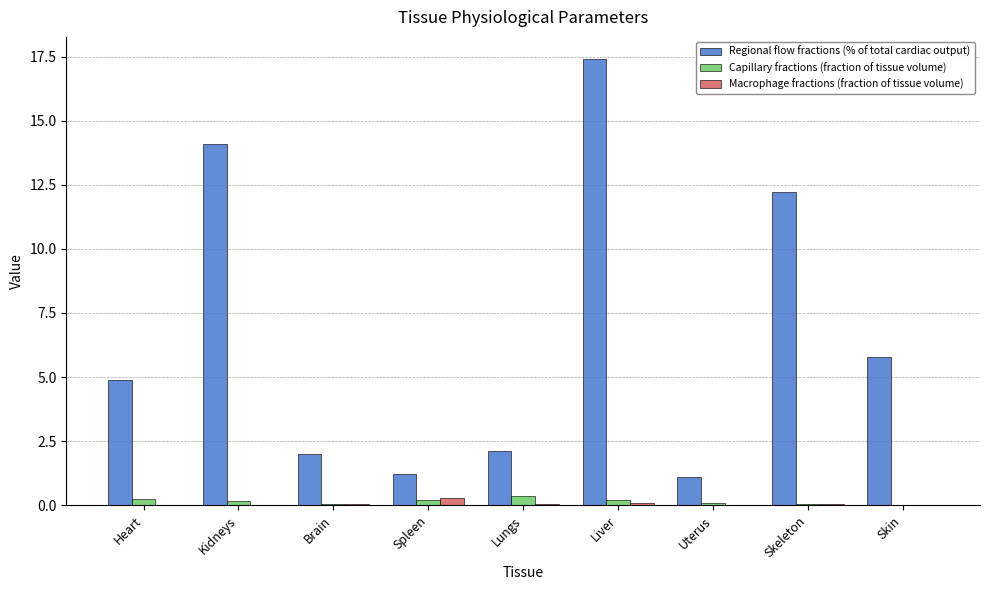

What is the approximate value of Capillary fractions (fraction of tissue volume) at Spleen?

0.2